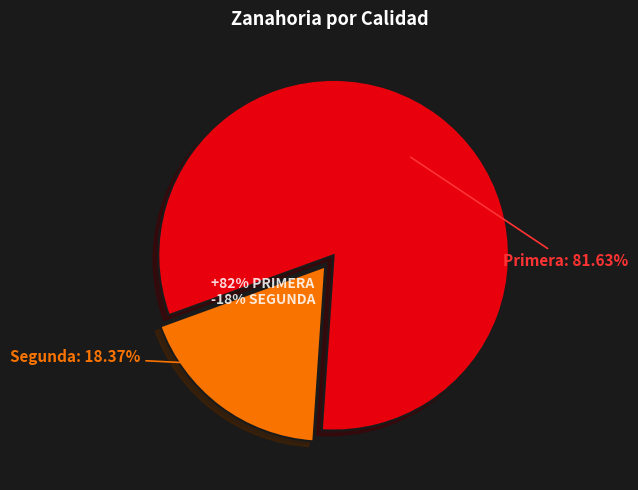

How many segments does this pie chart have?

2